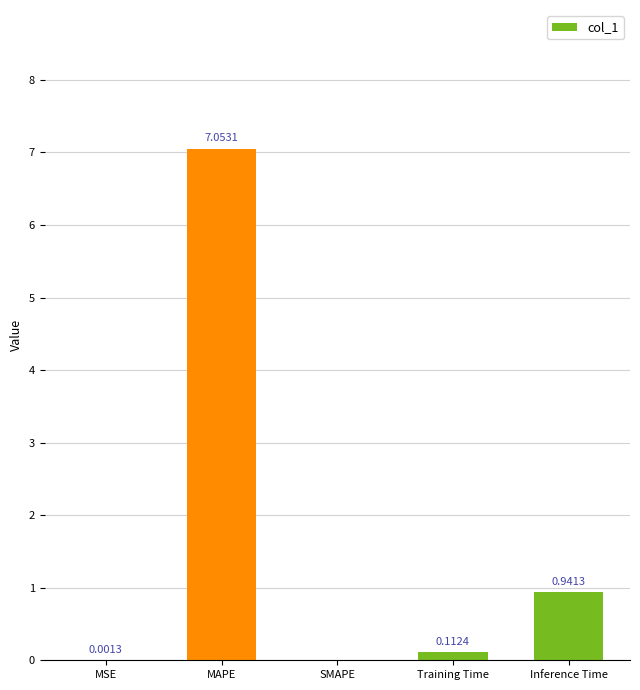

What is the sum of all values?

8.1